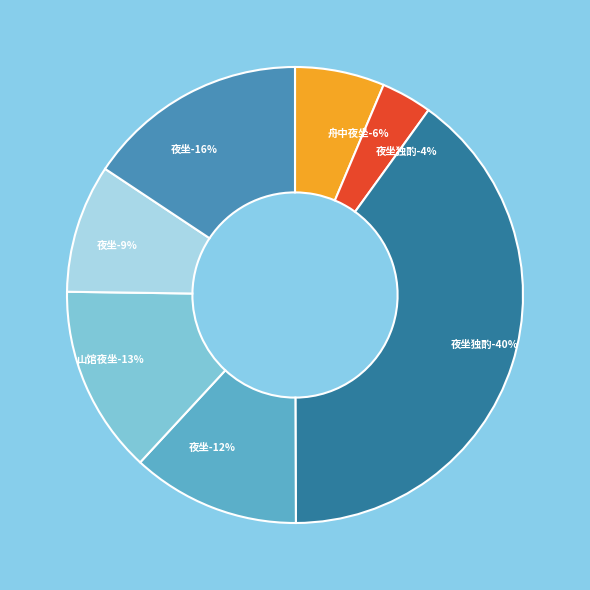

Rank the categories by value from highest to lowest.

夜坐独酌, 夜坐·独坐吟诗到四更, 山馆夜坐·独坐书堂久, 夜坐·独坐荒林夜正凉, 夜坐·独对寒灯客梦孤, 舟中夜坐·独坐观星斗, 夜坐独酌·玉宇沉沉夜向阑